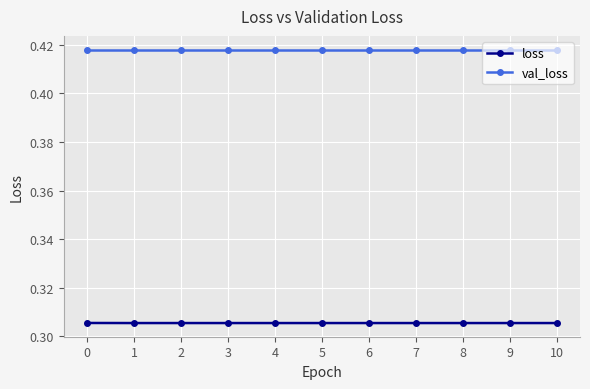

List the series in order of their peak value, highest first.

val_loss, loss